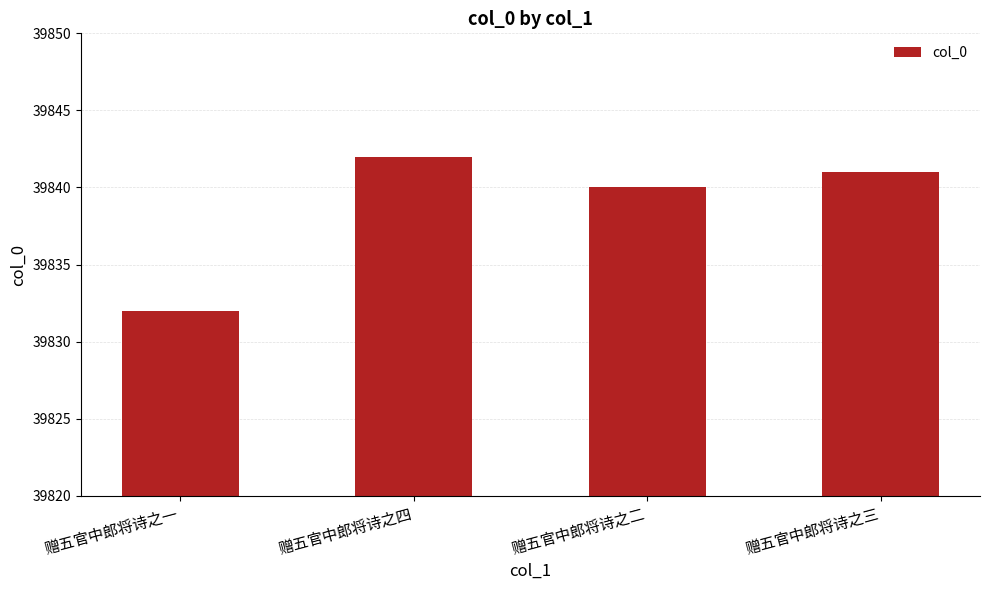

Reading right to left, what are all the values shown in this chart?

39841	39840	39842	39832